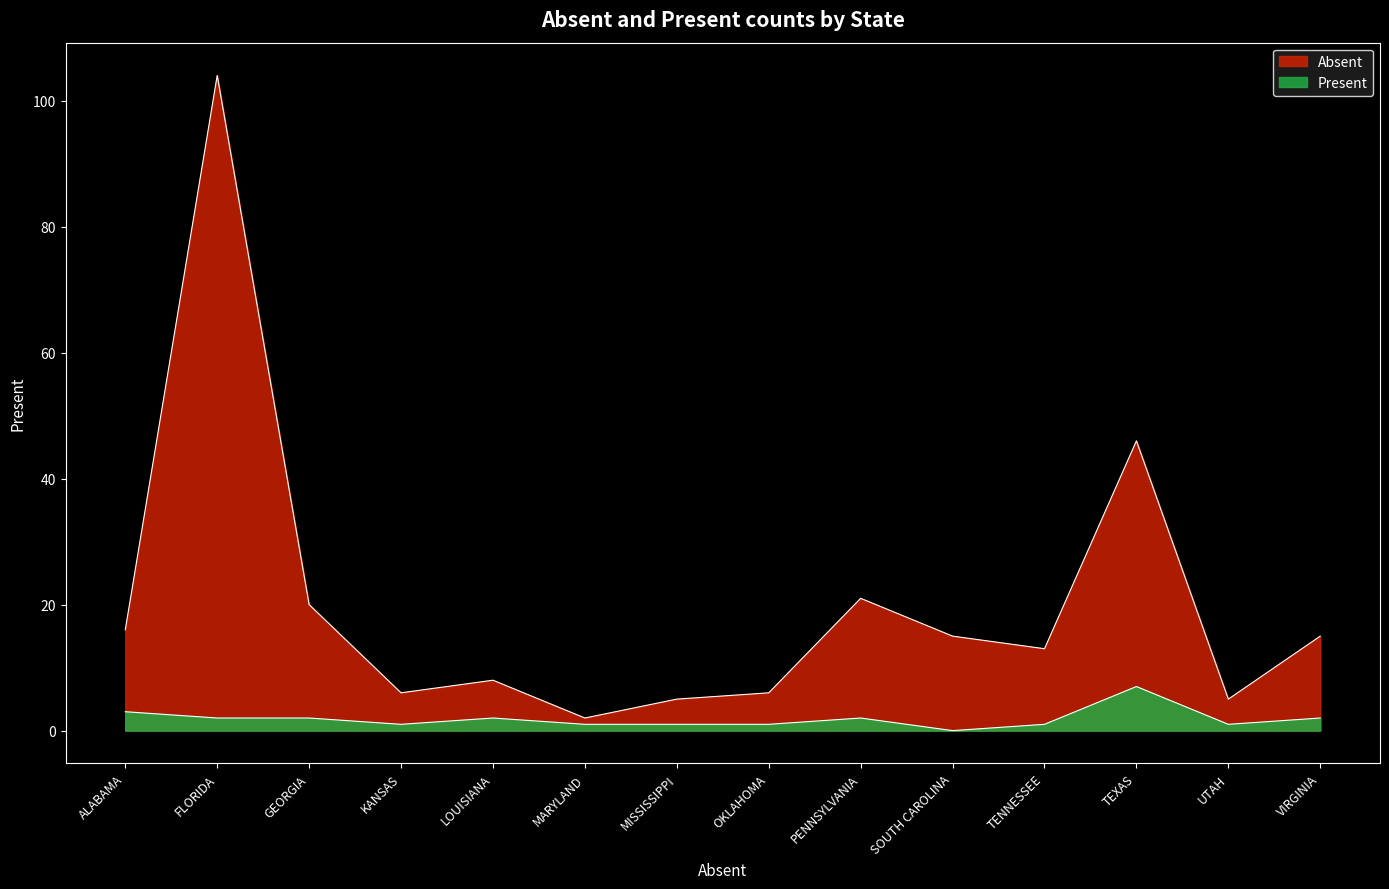

What is the total value across all series at SOUTH CAROLINA?

15